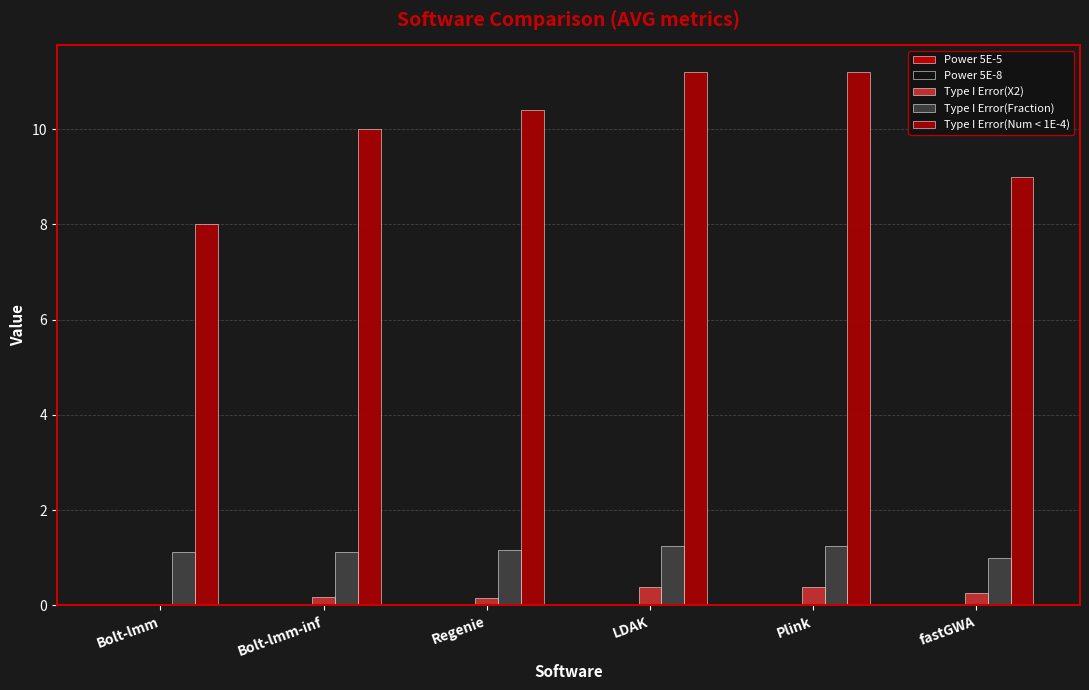

Rank the series at Bolt-lmm from lowest to highest value.

Type I Error(X2), Power 5E-8, Power 5E-5, Type I Error(Fraction), Type I Error(Num < 1E-4)